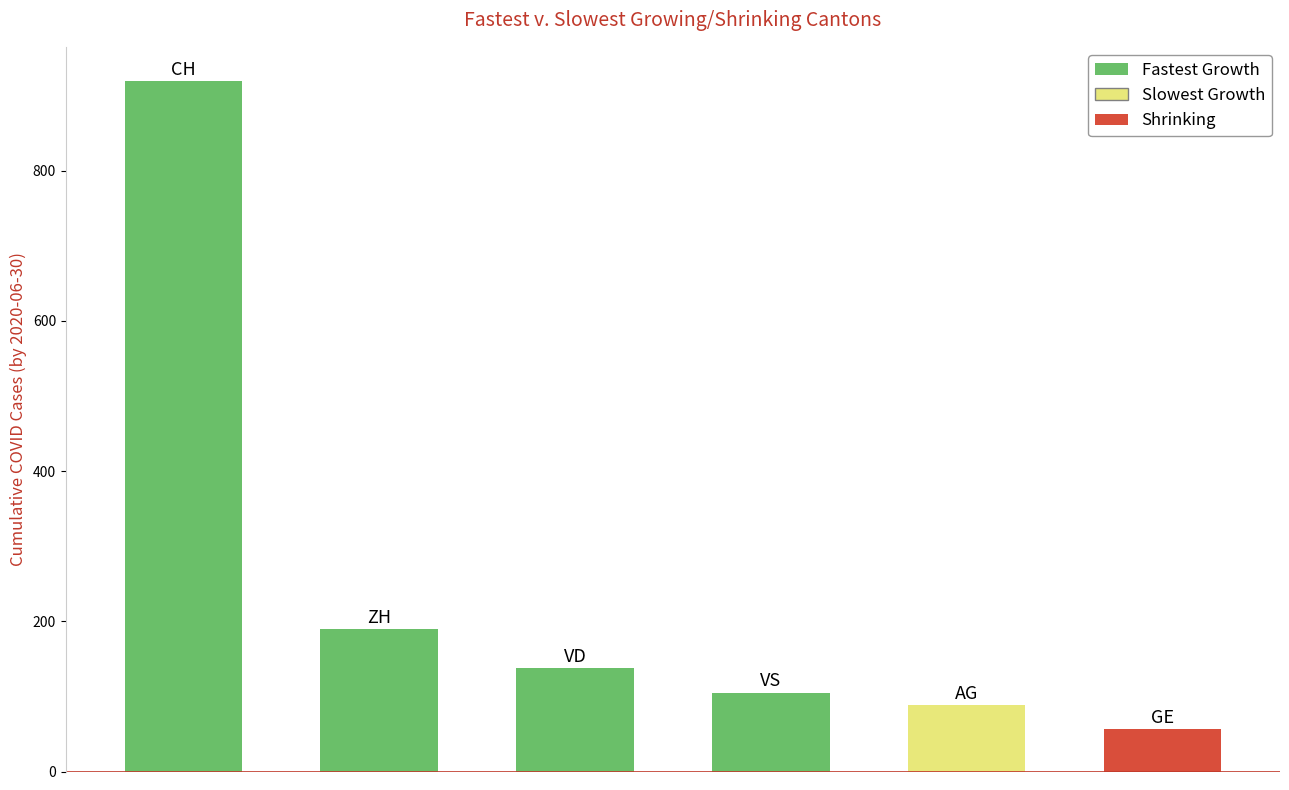

How many series are shown in this chart?

1